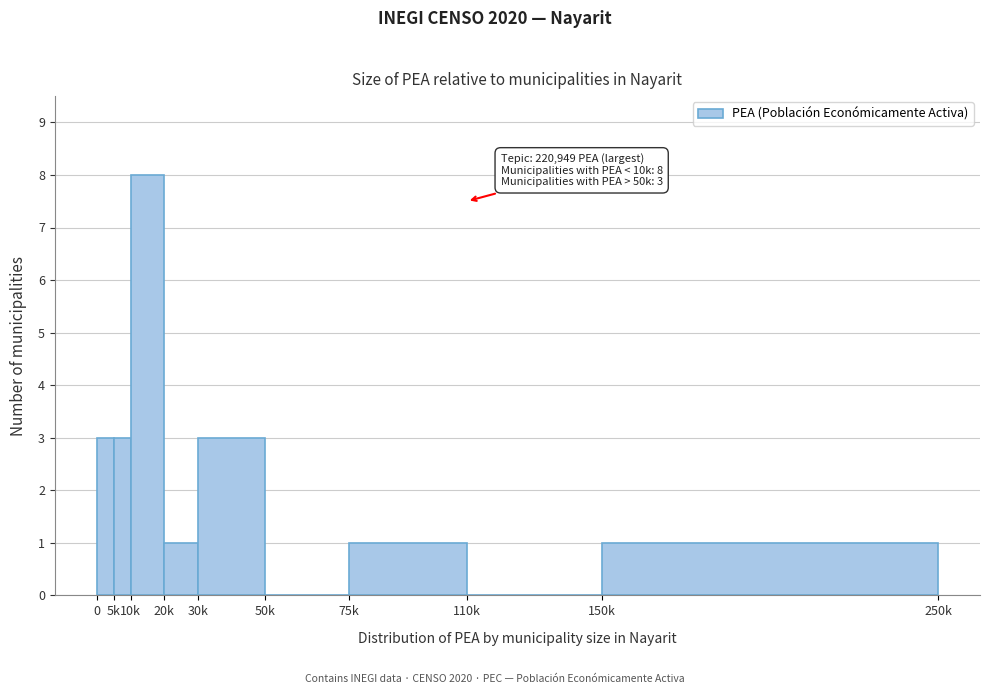

Reading left to right, transcribe all the data shown in this chart.

0=3	5k=3	10k=8	20k=1	30k=3	50k=0	75k=1	110k=0	150k=1